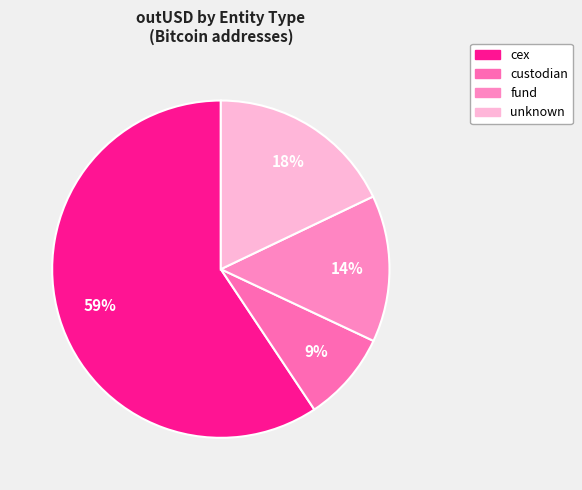

How many segments does this pie chart have?

4